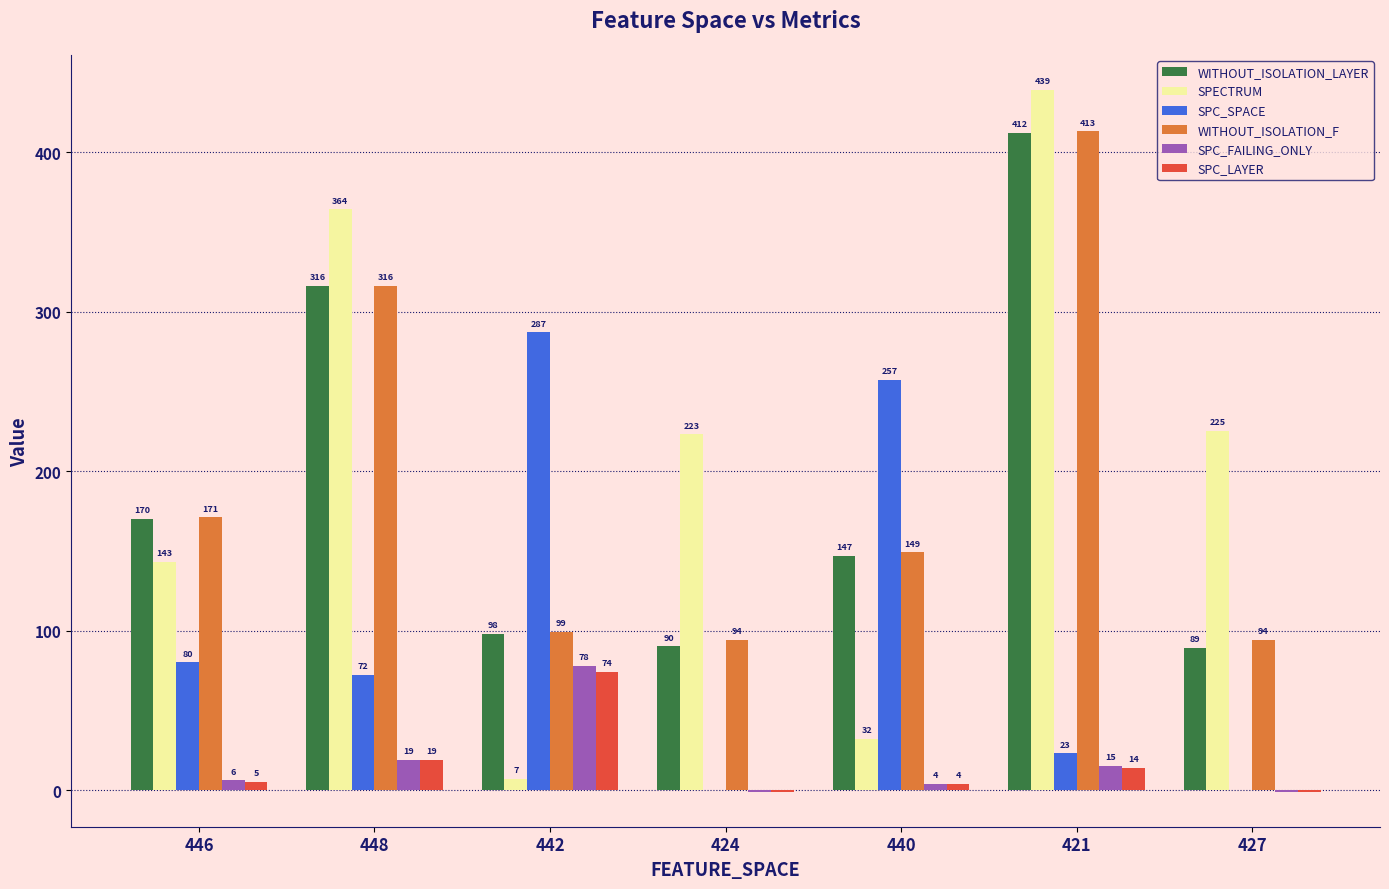

Reading left to right, list all the values displayed in this chart.

WITHOUT_ISOLATION_LAYER: 446=170	448=316	442=98	424=90	440=147	421=412	427=89
SPECTRUM: 446=143	448=364	442=7	424=223	440=32	421=439	427=225
SPC_SPACE: 446=80	448=72	442=287	424=0	440=257	421=23	427=0
WITHOUT_ISOLATION_F: 446=171	448=316	442=99	424=94	440=149	421=413	427=94
SPC_FAILING_ONLY: 446=6	448=19	442=78	424=-1	440=4	421=15	427=-1
SPC_LAYER: 446=5	448=19	442=74	424=-1	440=4	421=14	427=-1